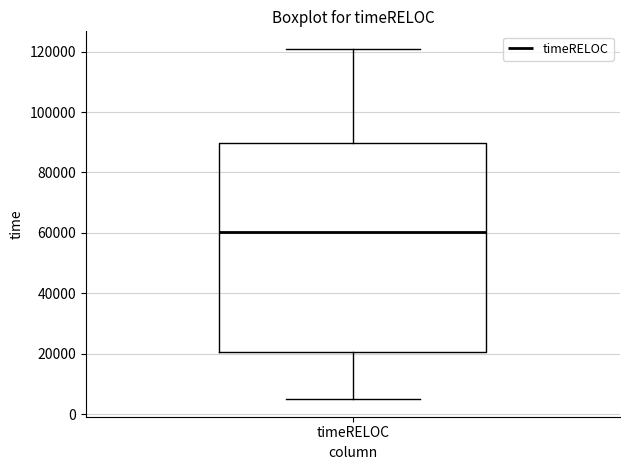

Read this box plot against the y-axis: the position of the median line, the range covered by the box, and the ends of both whiskers. The values are not printed on the chart, so give them approximately, as read against the axis.

median 60000, box 20000 to 90000, whiskers 4000 to 120000